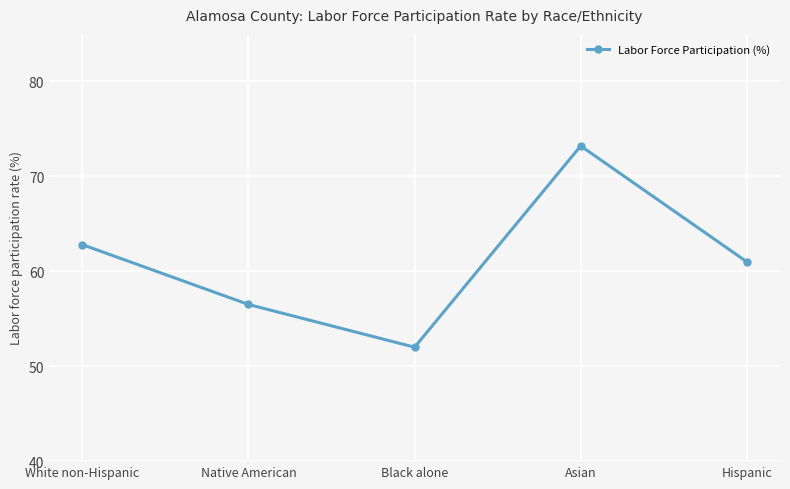

The value at Hispanic is 61.0. True or false?

True